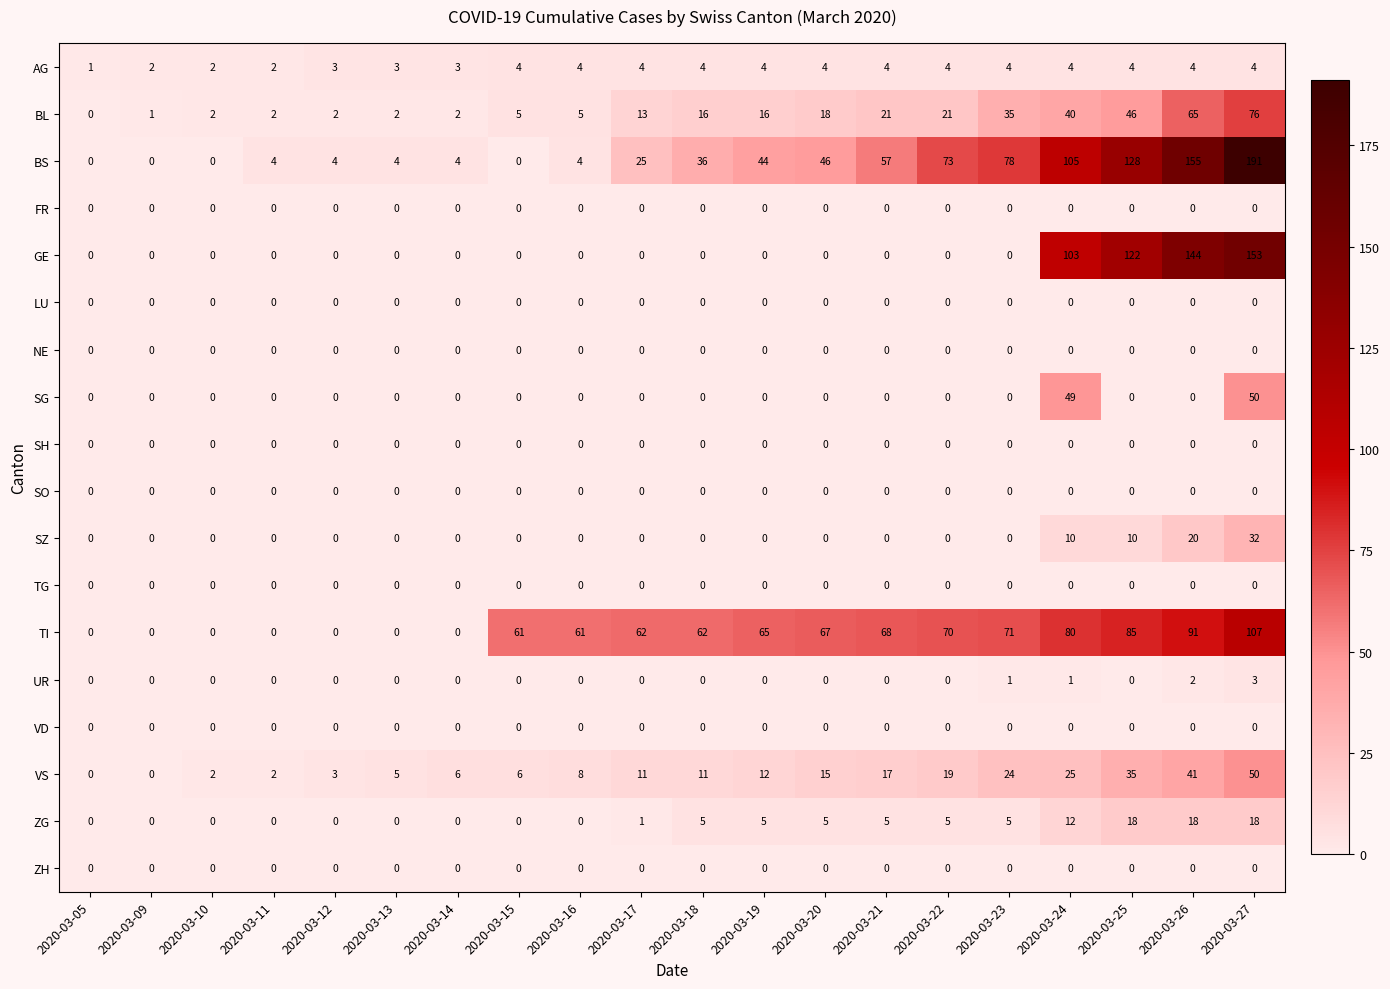

The value of UR at 2020-03-12 is 0. True or false?

True